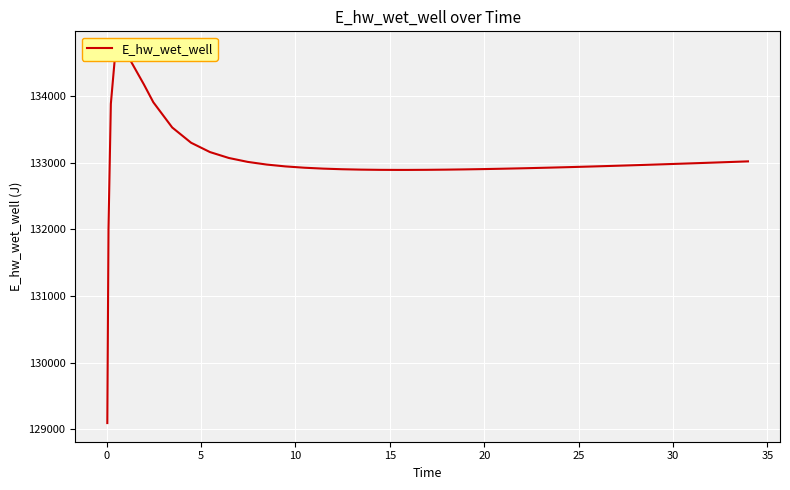

Is this an area chart (filled region under the line)?

No